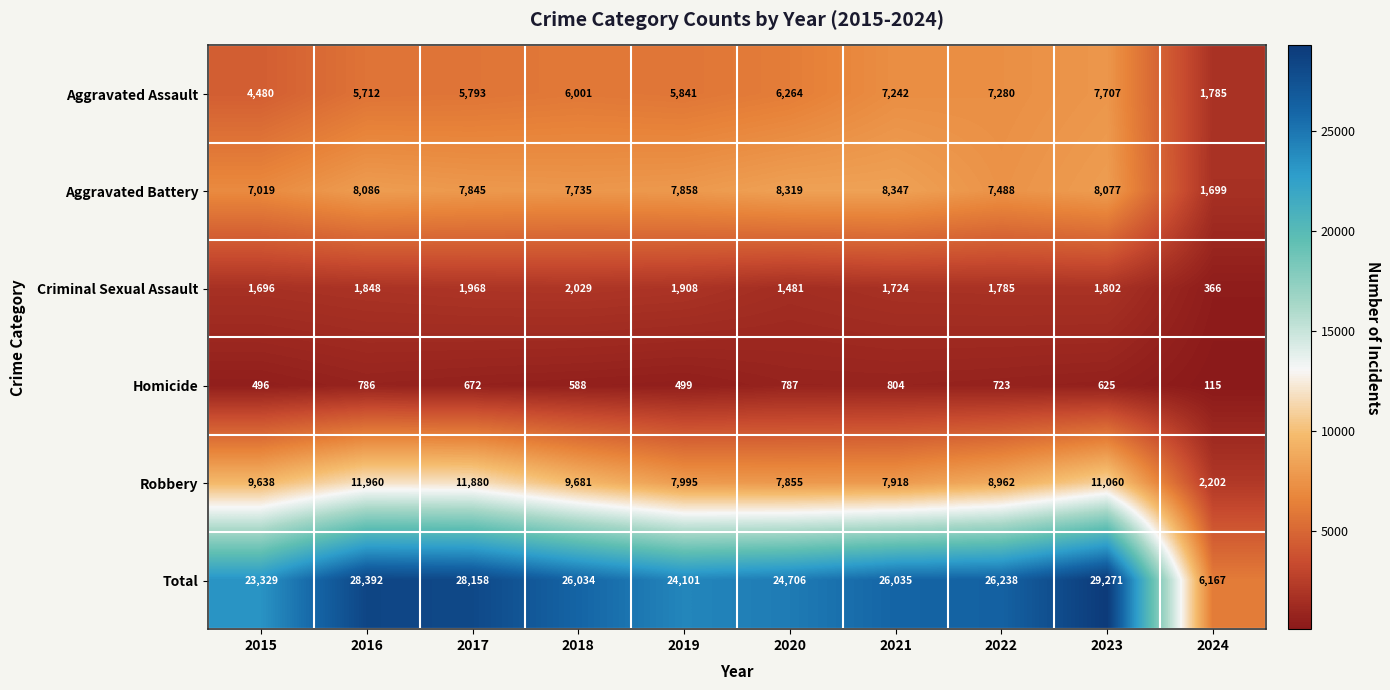

What is the spread (max minus min) of values at 2019?

23602